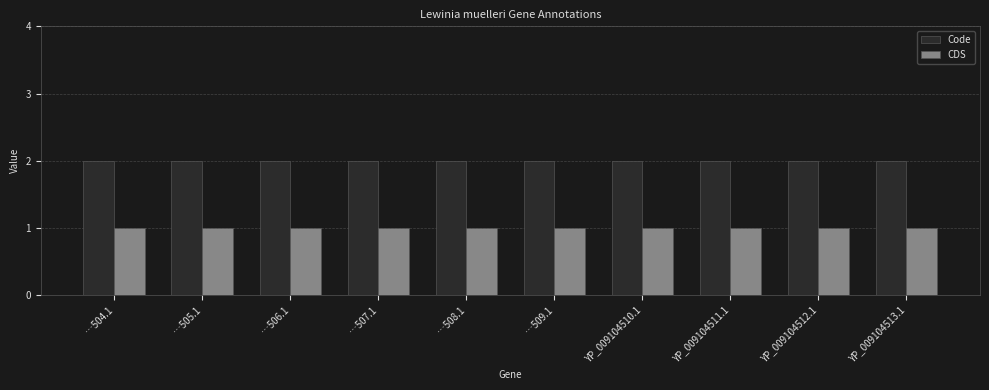

How many bars are there in total?

20